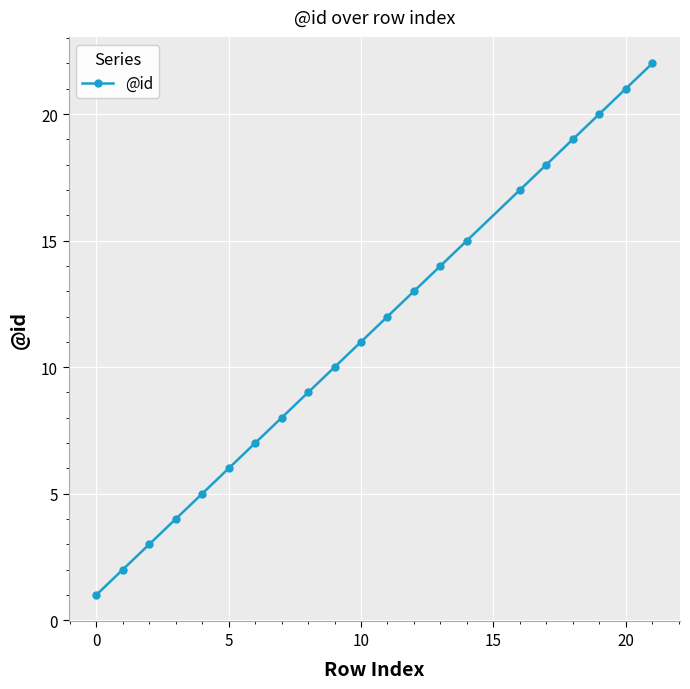

True or false: there are more than 0 points higher than both neighbors.

False